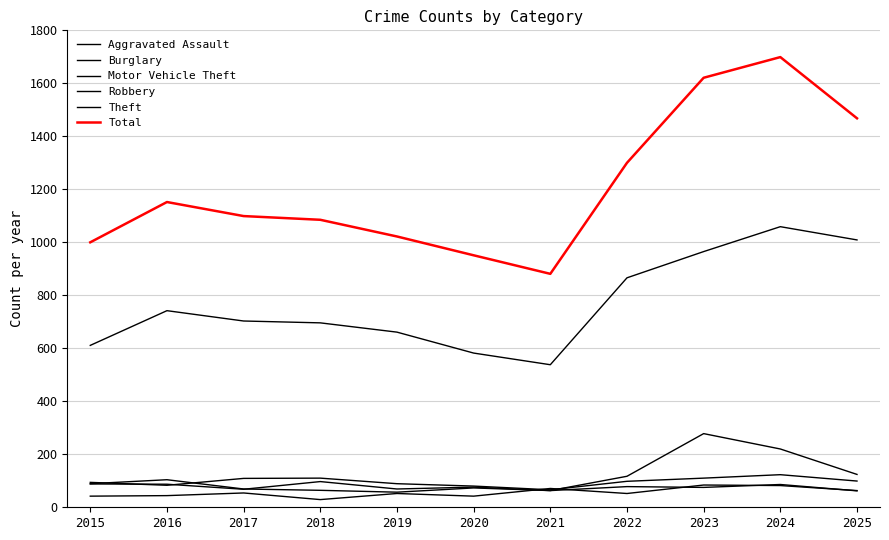

Is it true that Burglary equals 185 at 2023?

False